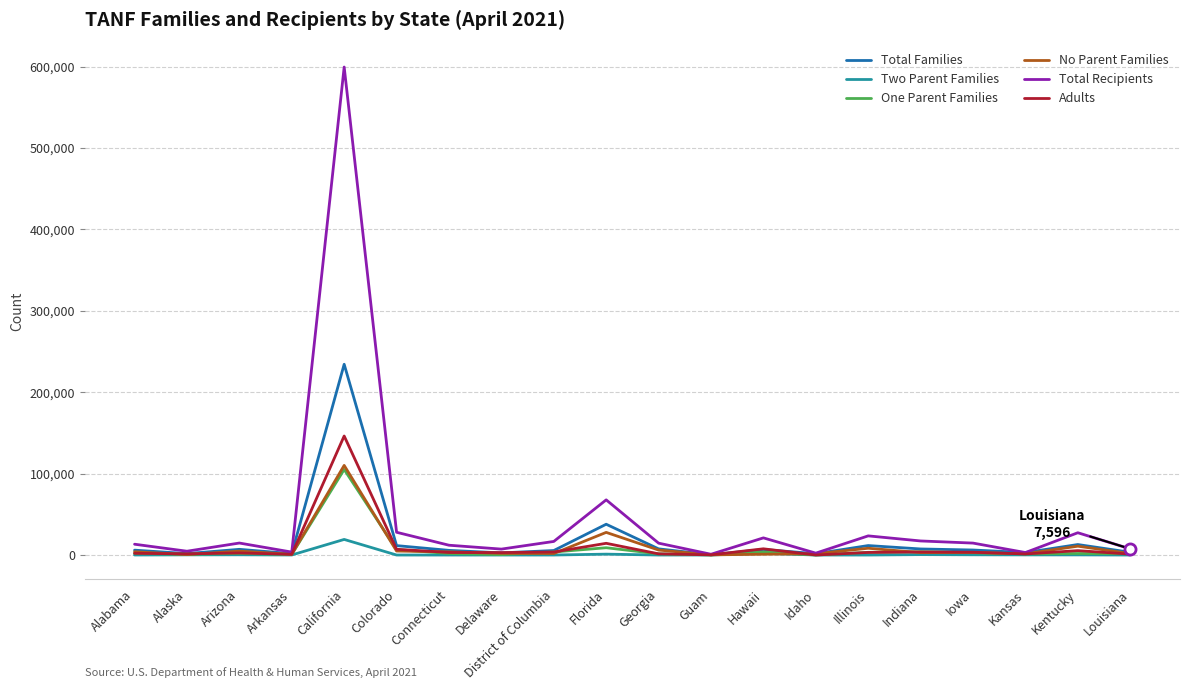

Is this an area chart (filled region under the line)?

No